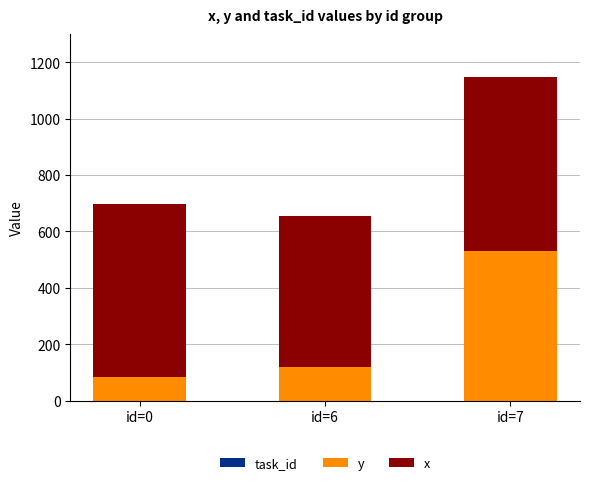

The value of y at id=7 is 865. True or false?

False